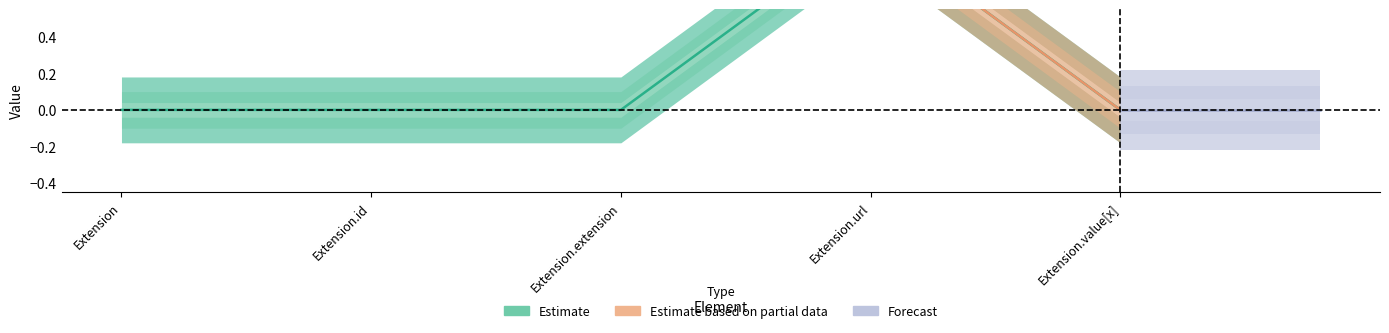

At which category does the chart reach its minimum across all series?

Extension